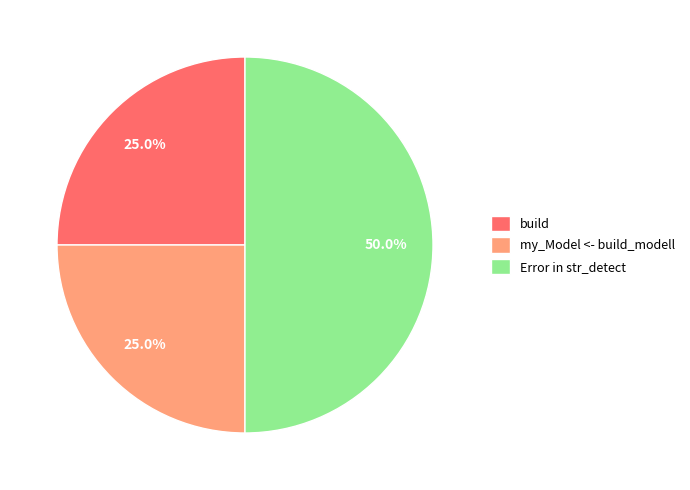

Is my_Model <- build_modell the majority of the pie?

No